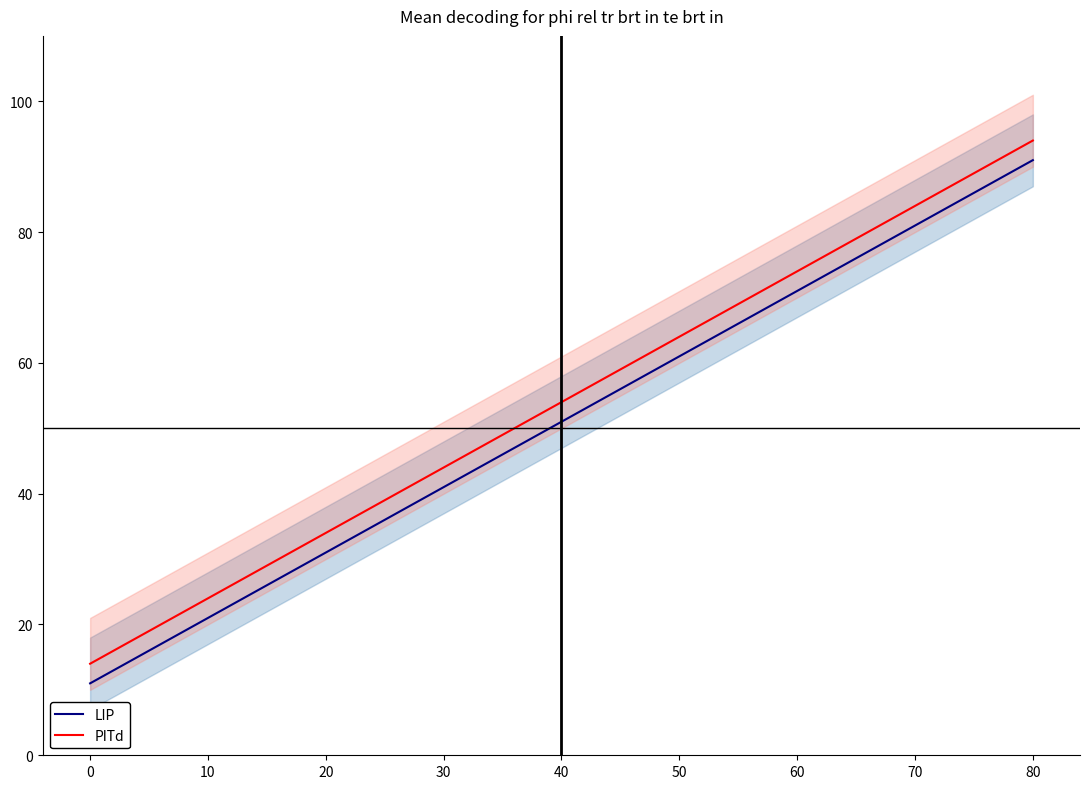

What is the lowest value of the PITd series?

14